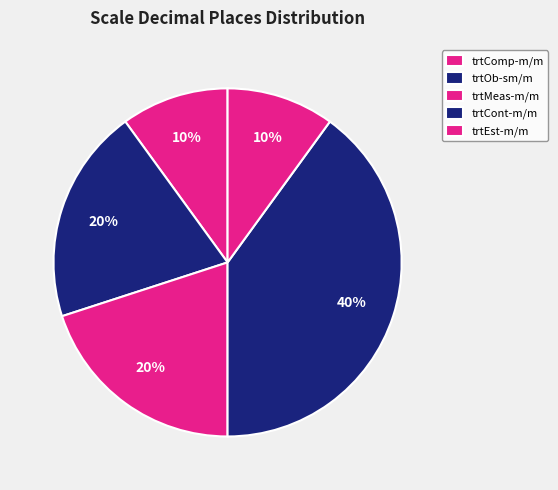

To the nearest percent, what is the difference between the largest and smallest slice percentages?

30%